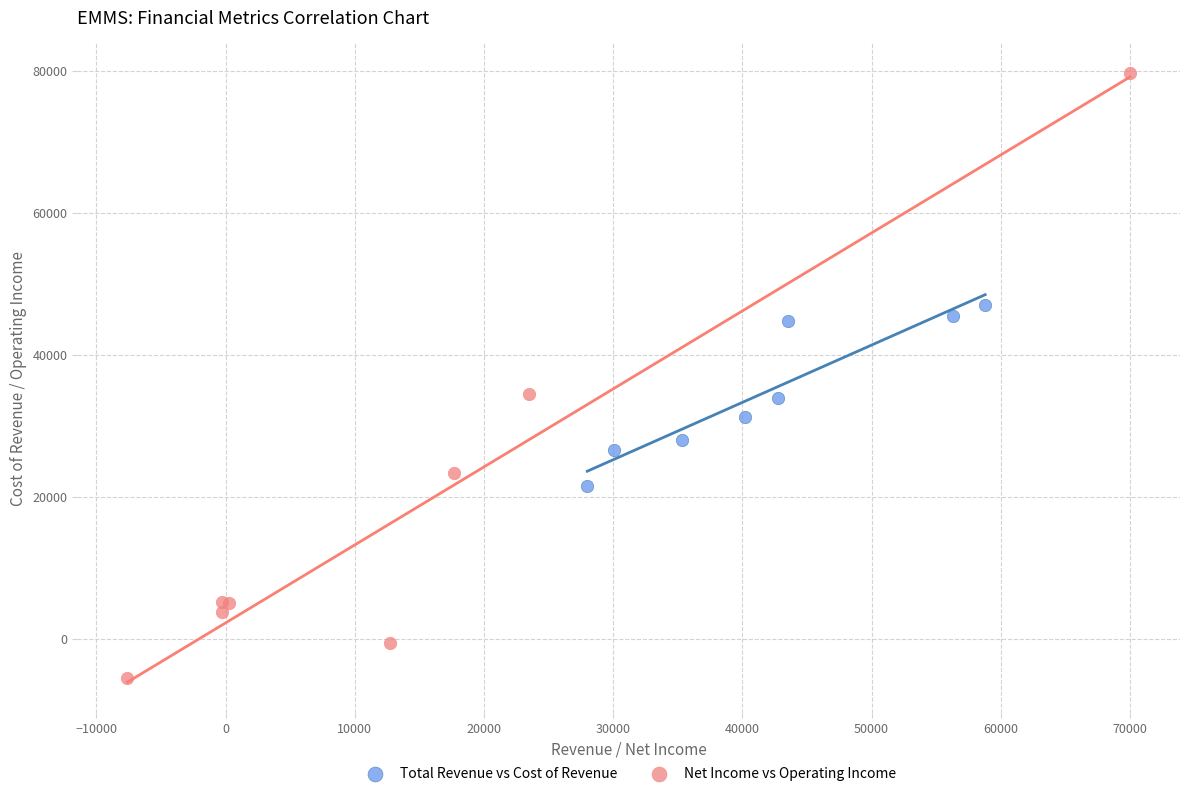

Which series contains the lowest Y value?

Net Income vs Operating Income